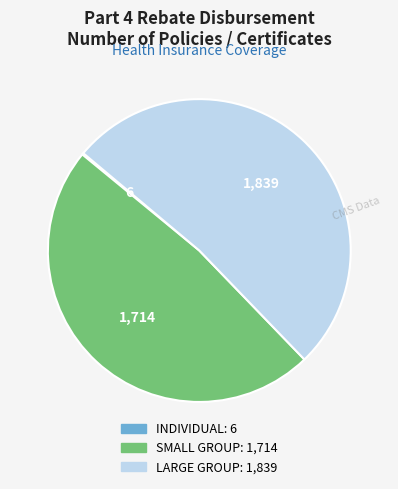

Does any single category account for the majority?

Yes